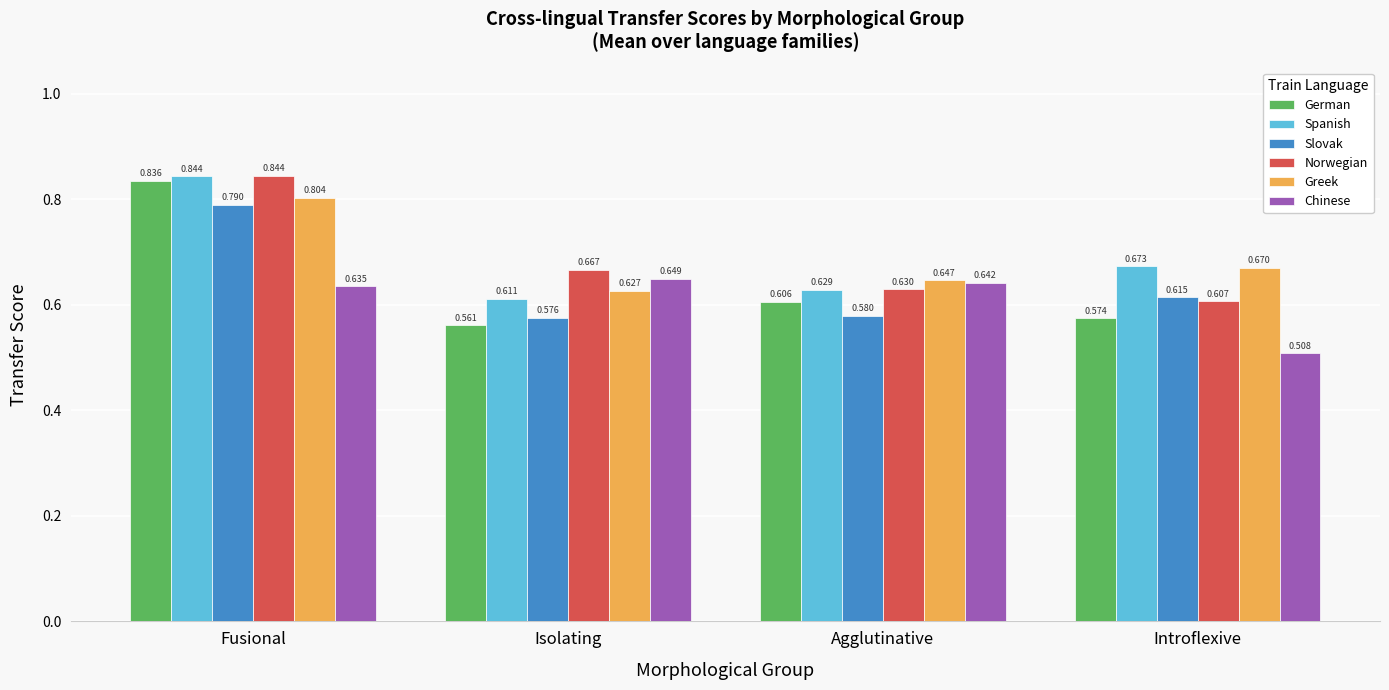

At which label does Norwegian reach its minimum?

Introflexive